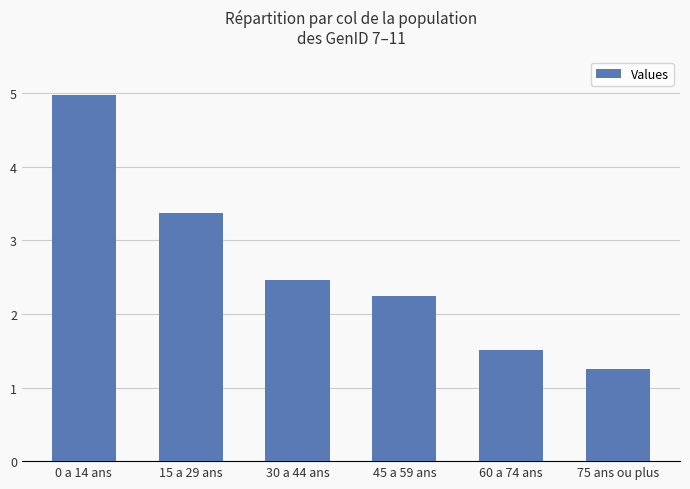

Does the chart contain stacked bars?

No